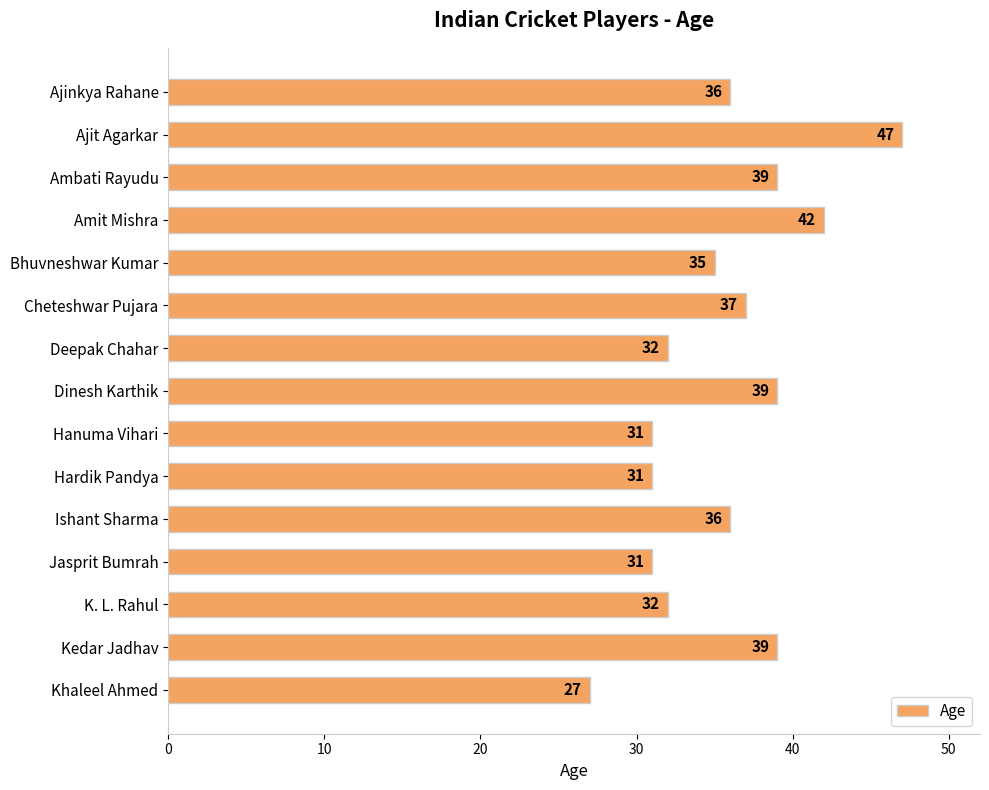

What position from the top is Bhuvneshwar Kumar?

5